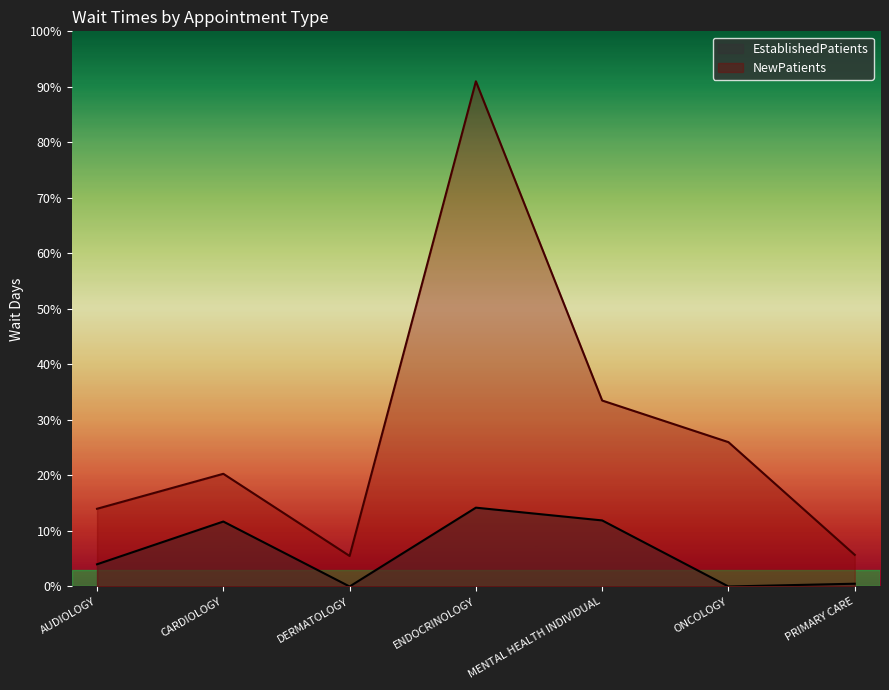

True or false: the data shows 2.4 at DERMATOLOGY.

False